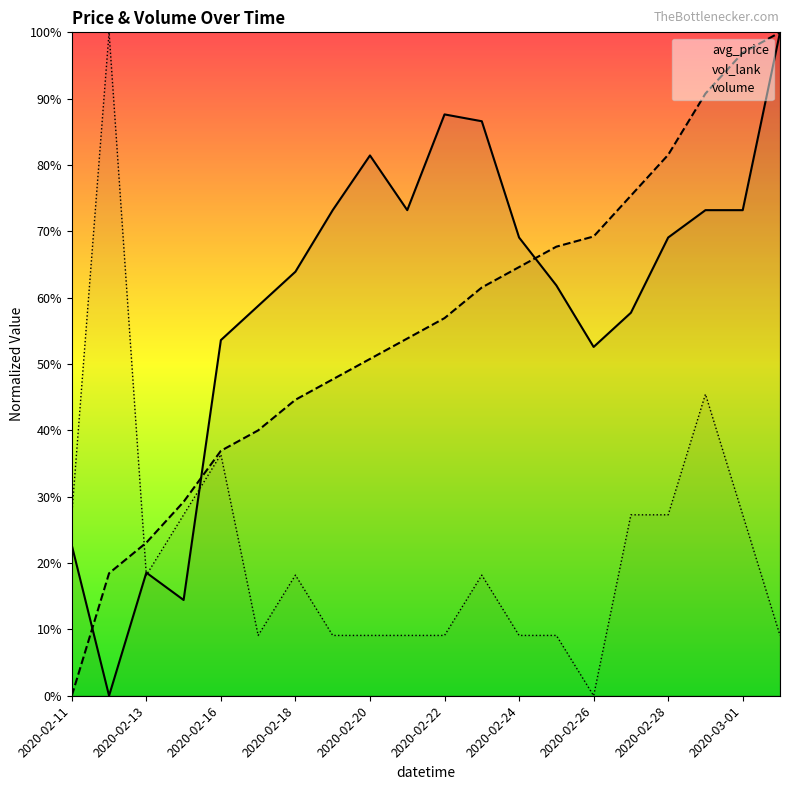

What position from the left is 2020-02-22?

11